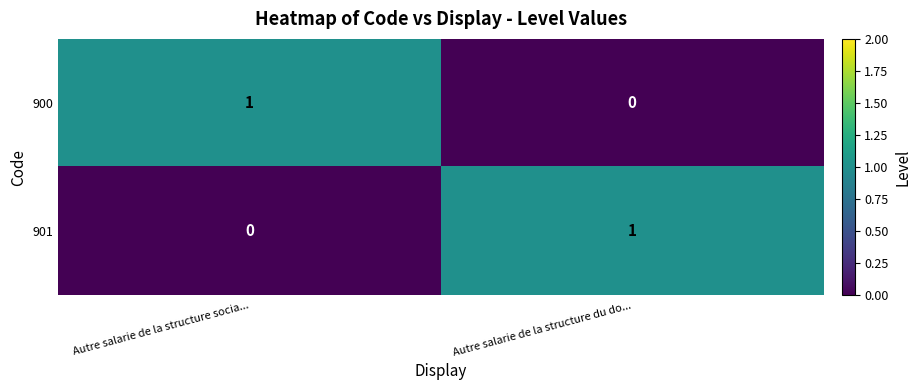

True or false: 901 has a value of 1 at Autre salarie de la structure du do....

True